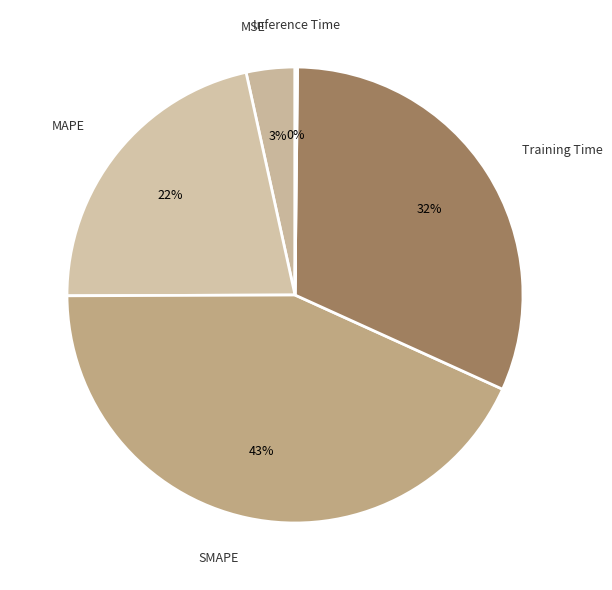

Which category has the biggest portion of the pie?

SMAPE